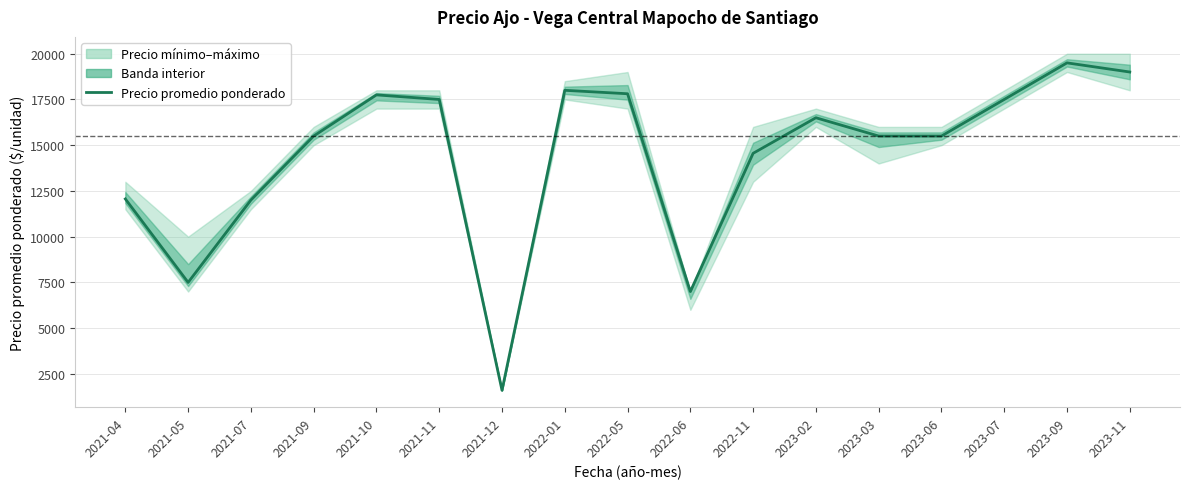

True or false: there are more than 1 points higher than both neighbors.

True